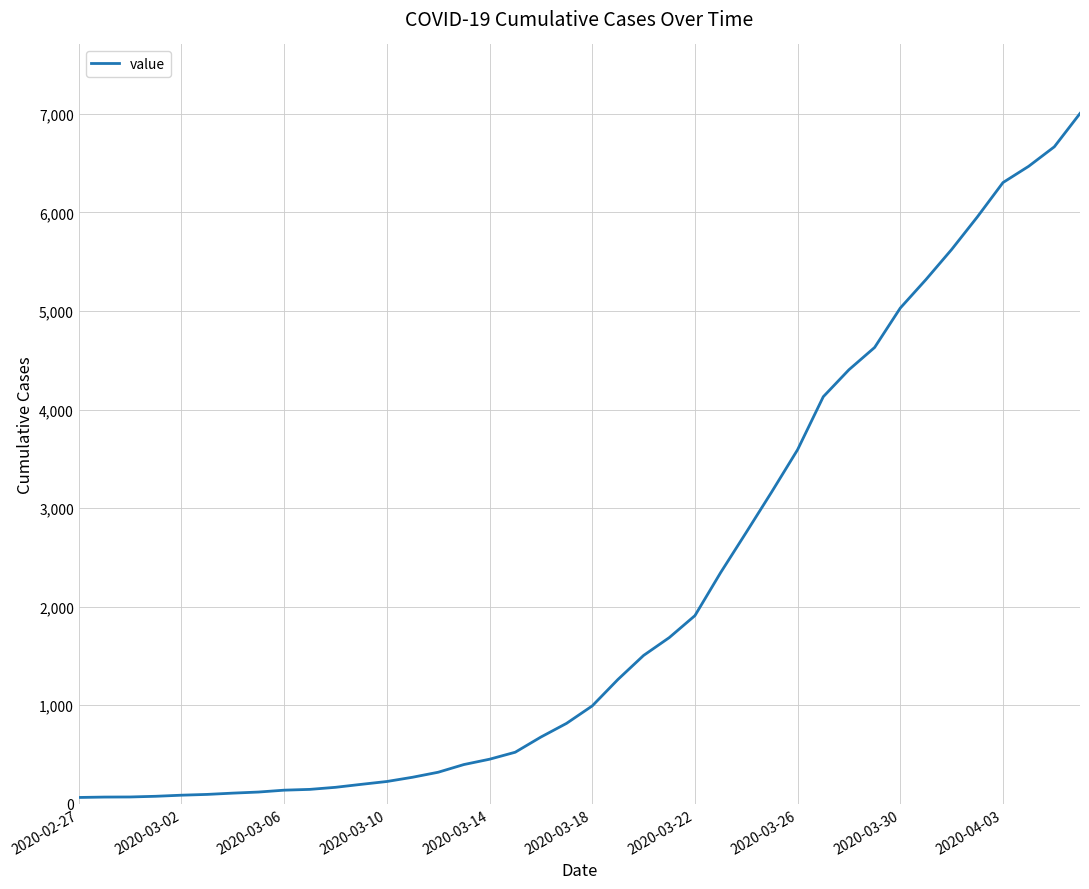

Is this an area chart (filled region under the line)?

No